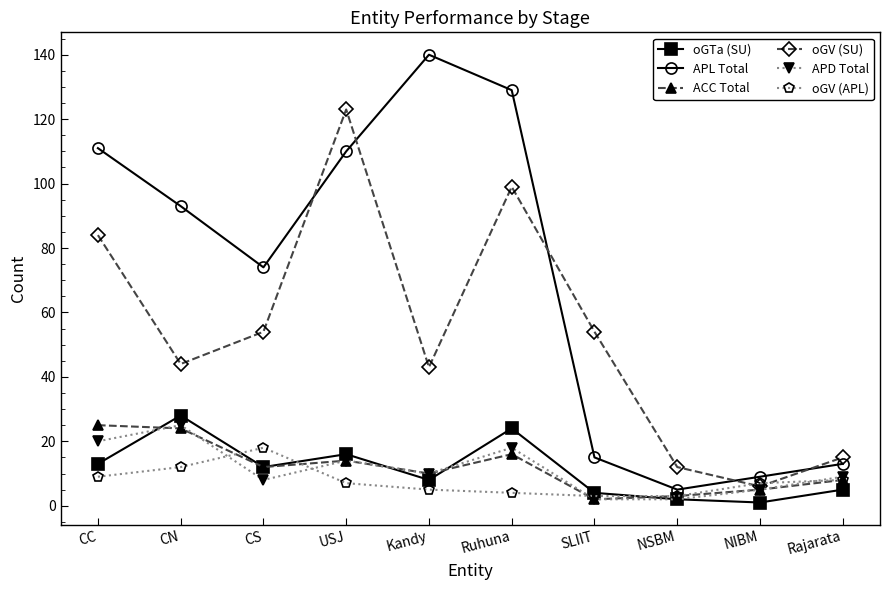

Reading left to right, what are all the values shown in this chart?

oGTa (SU): 13	28	12	16	8	24	4	2	1	5
APL Total: 111	93	74	110	140	129	15	5	9	13
ACC Total: 25	24	12	14	10	16	2	3	5	8
oGV (SU): 84	44	54	123	43	99	54	12	6	15
APD Total: 20	25	8	14	10	18	2	2	5	9
oGV (APL): 9	12	18	7	5	4	3	3	7	8